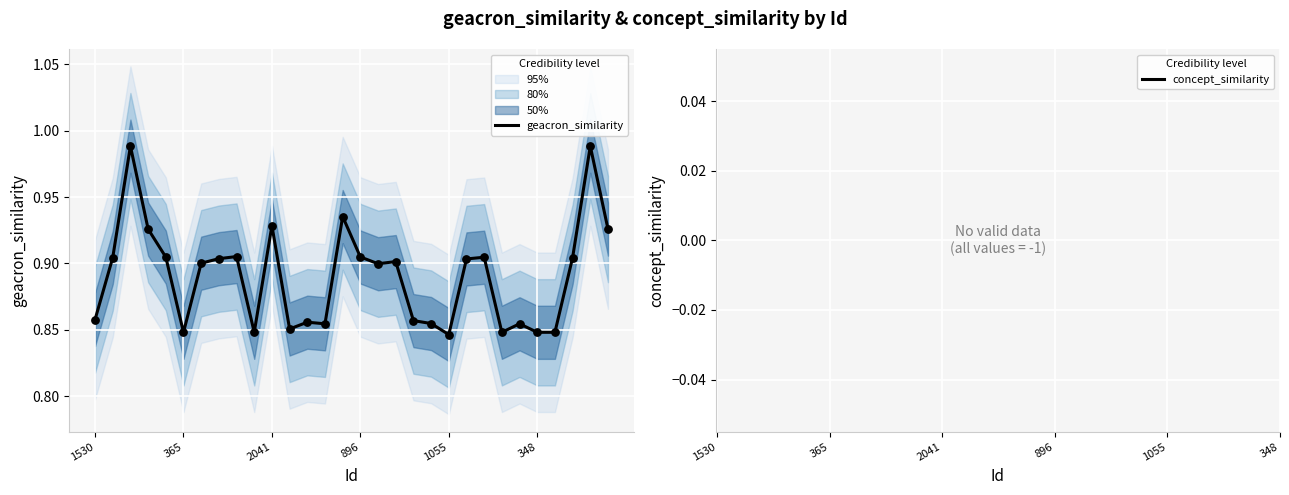

Which series contains the highest Y value?

geacron_similarity